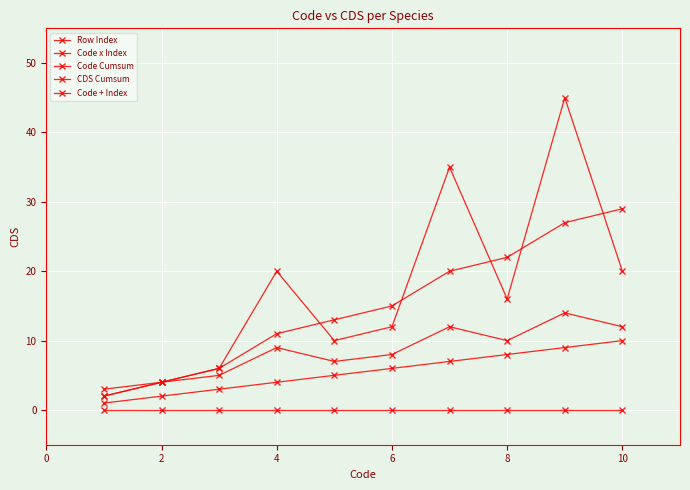

What is the label of the 2nd point from the left?

2